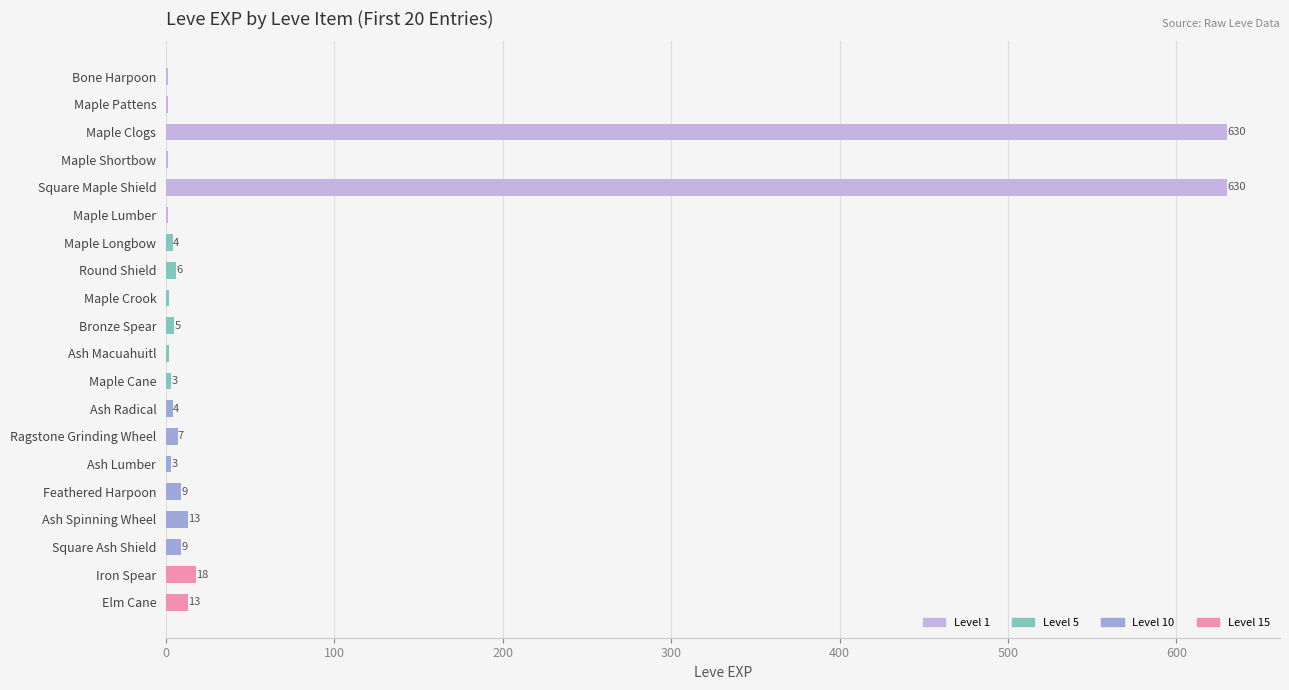

Read the value at Iron Spear.

18